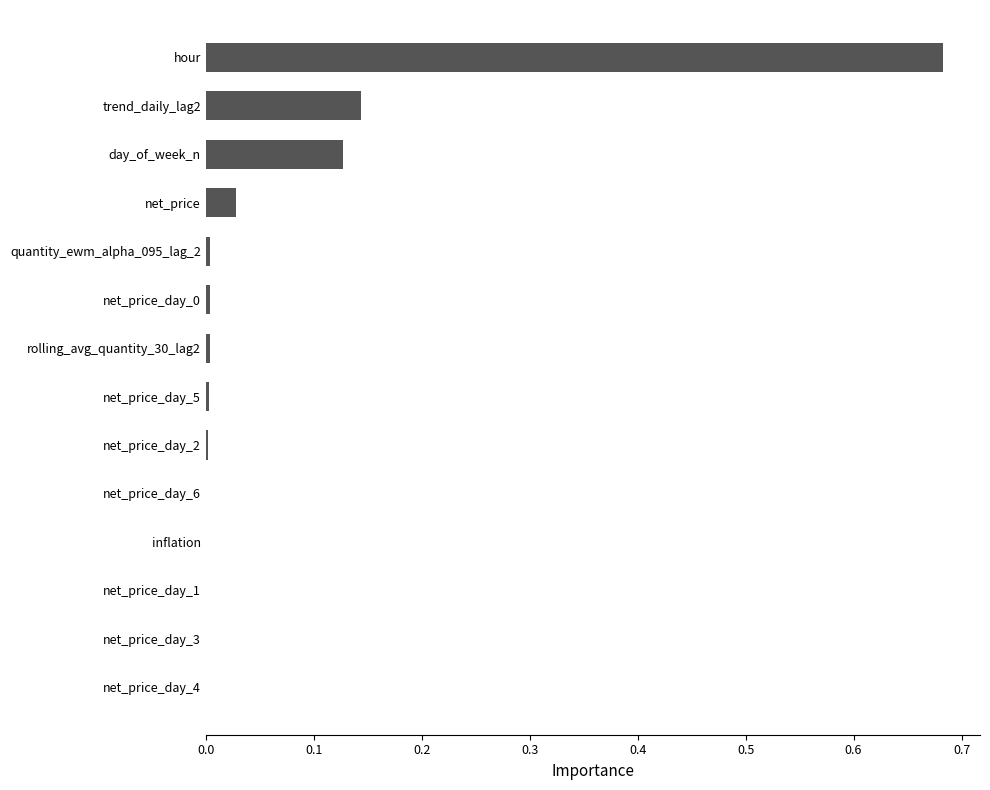

What is the sum of all values?

1.0